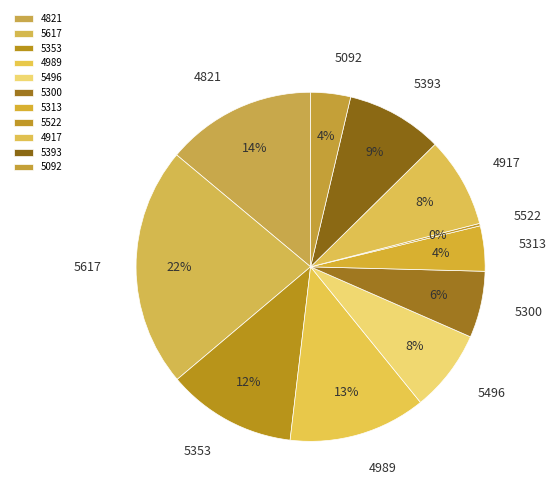

What is the largest slice in the pie chart?

5617